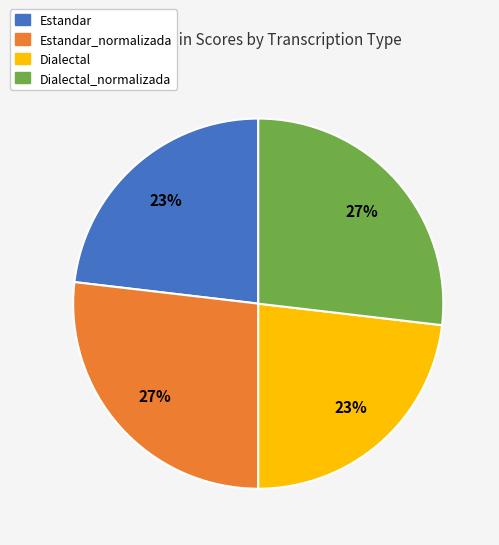

True or false: Estandar_normalizada accounts for 27% of the total.

True